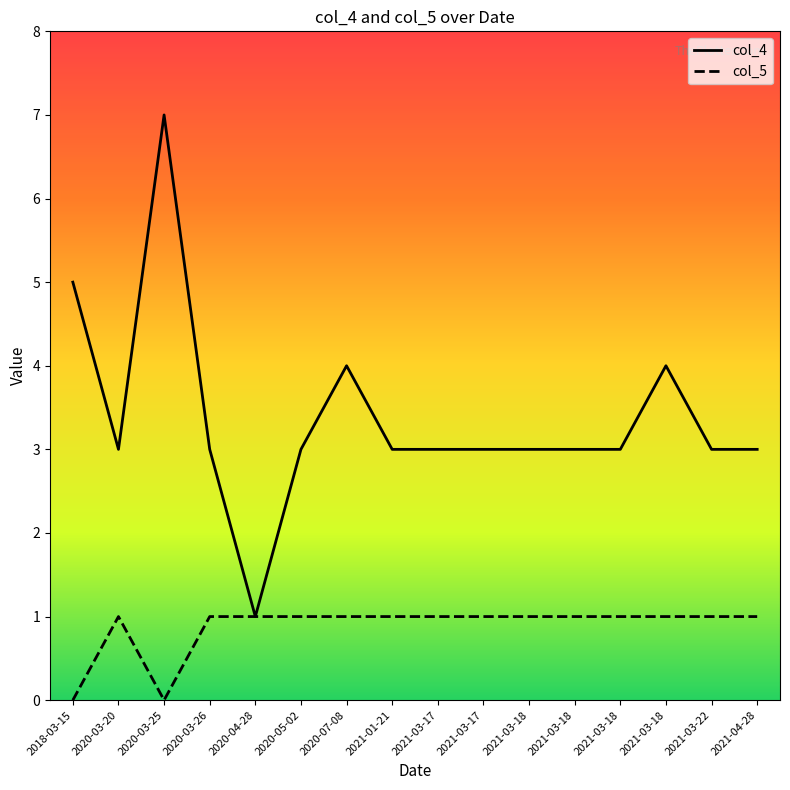

What is the label of the 13th point from the right?

2020-03-26